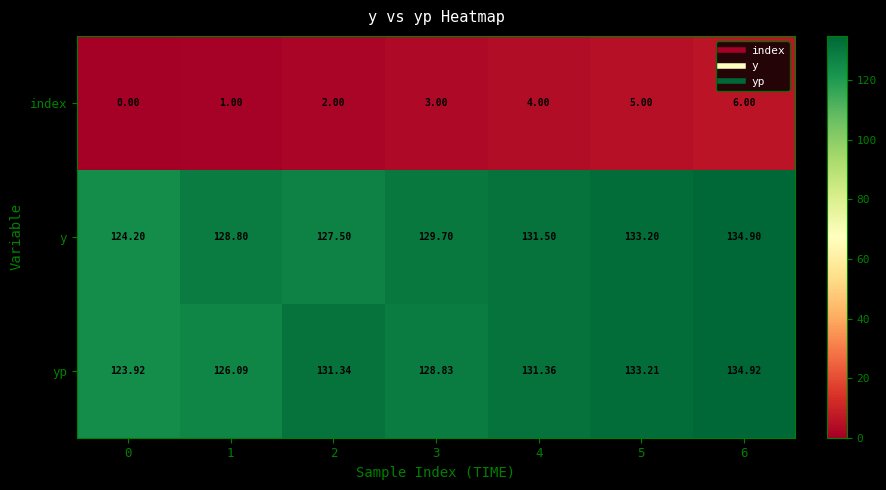

Rank the series by their maximum value, from lowest to highest.

index, y, yp